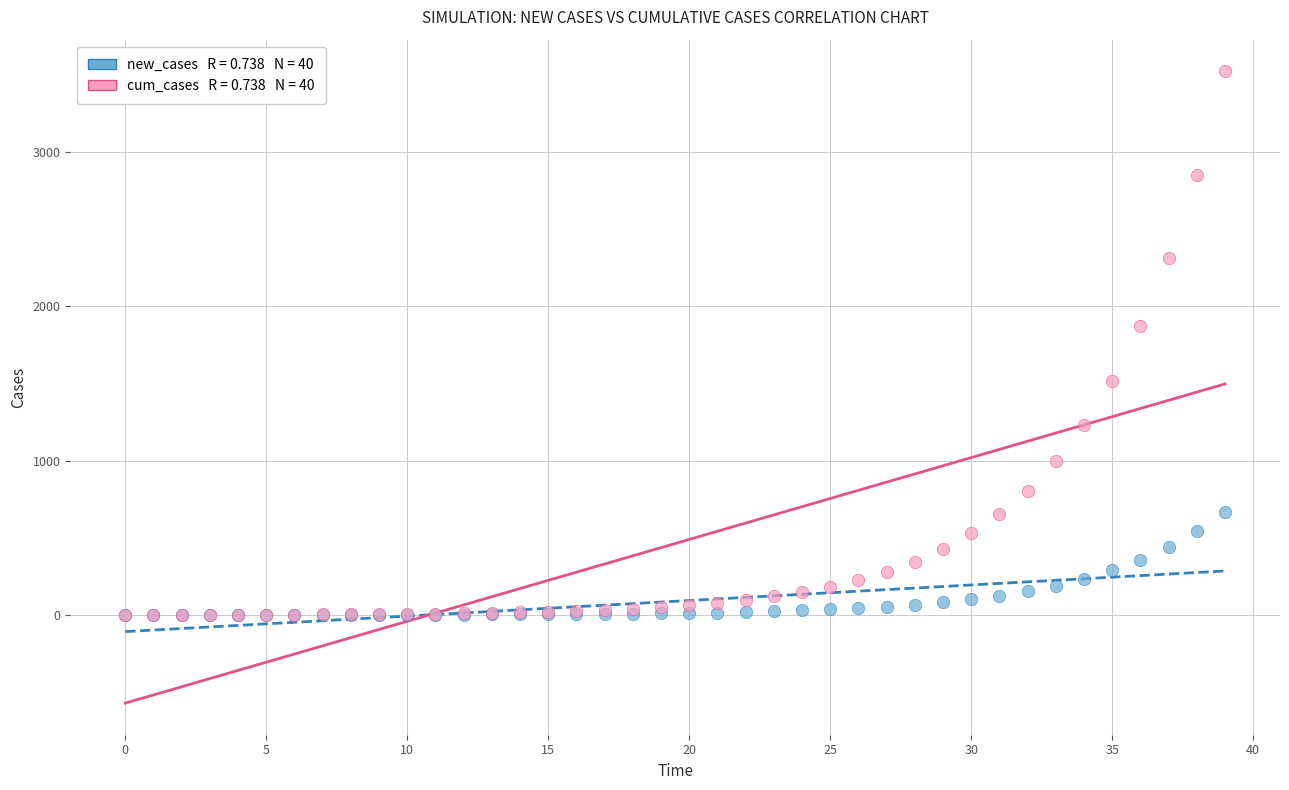

Across all series, what Y value is closest to 1762?

1873.2